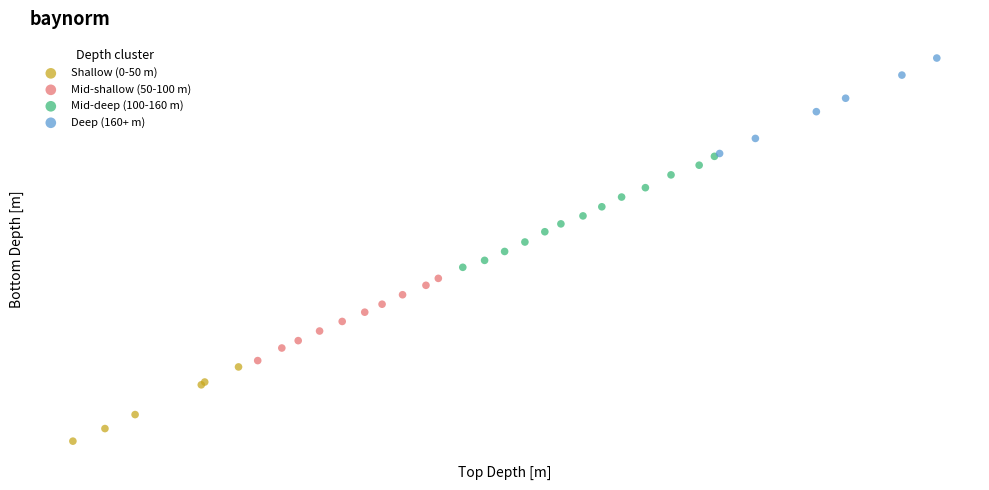

Which series contains the lowest Y value?

Shallow (0-50 m)